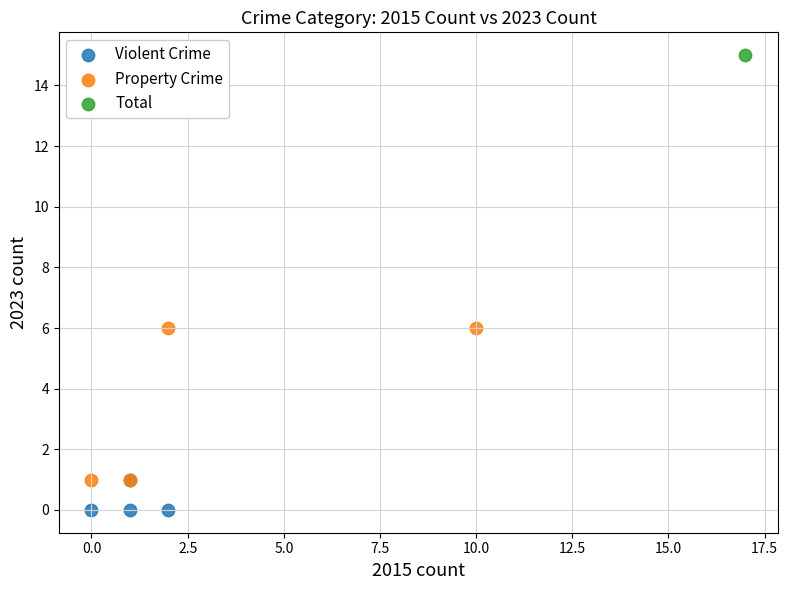

Which series contains the lowest Y value?

Violent Crime